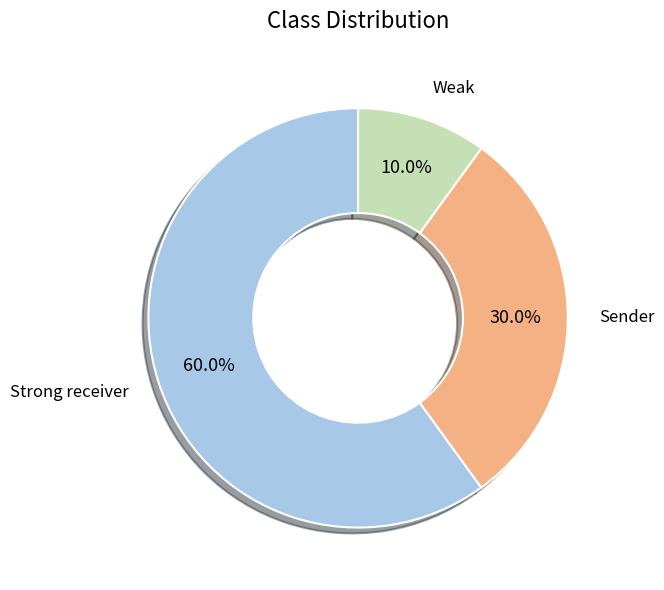

To the nearest percent, what is the combined percentage of Sender and Weak?

40%